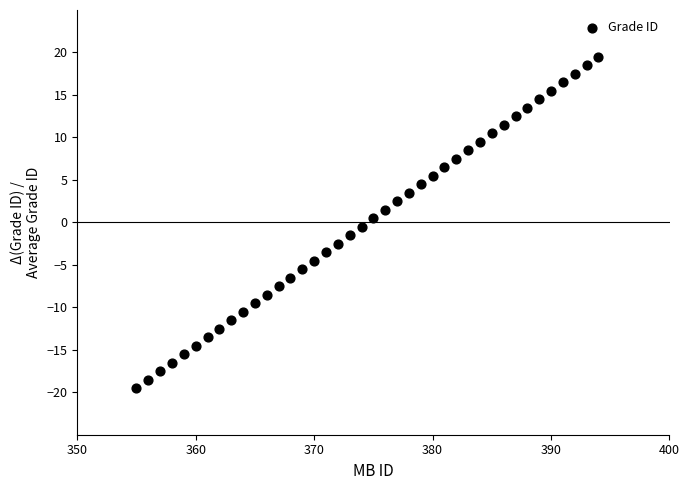

What is the range of X values (max minus min)?

39.0